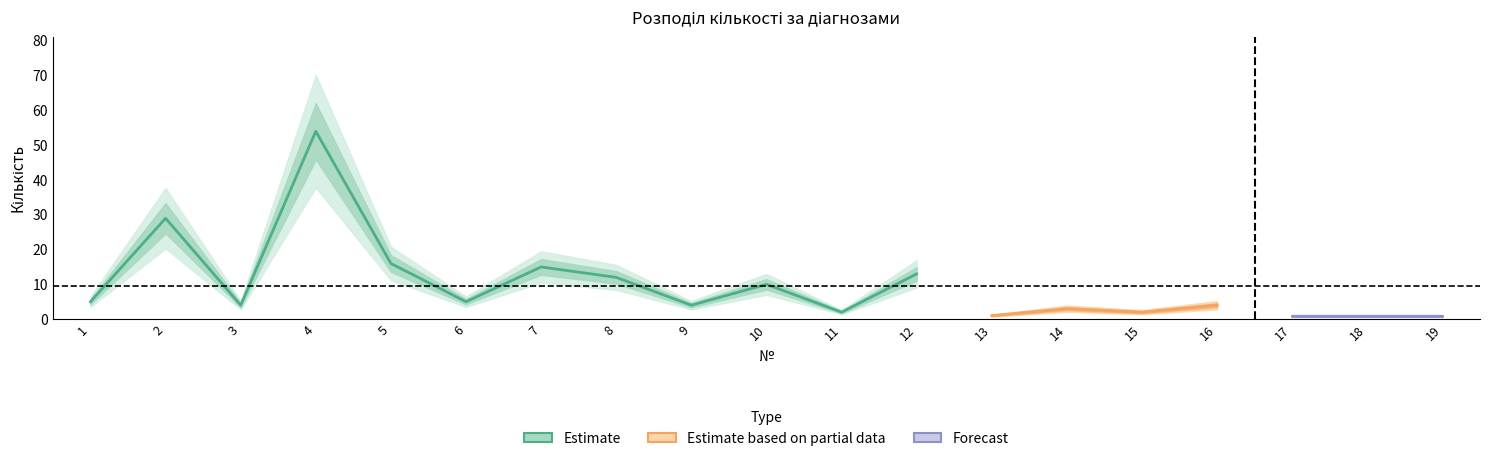

Approximately how many times larger is the value at 5 compared to 13?

16.0